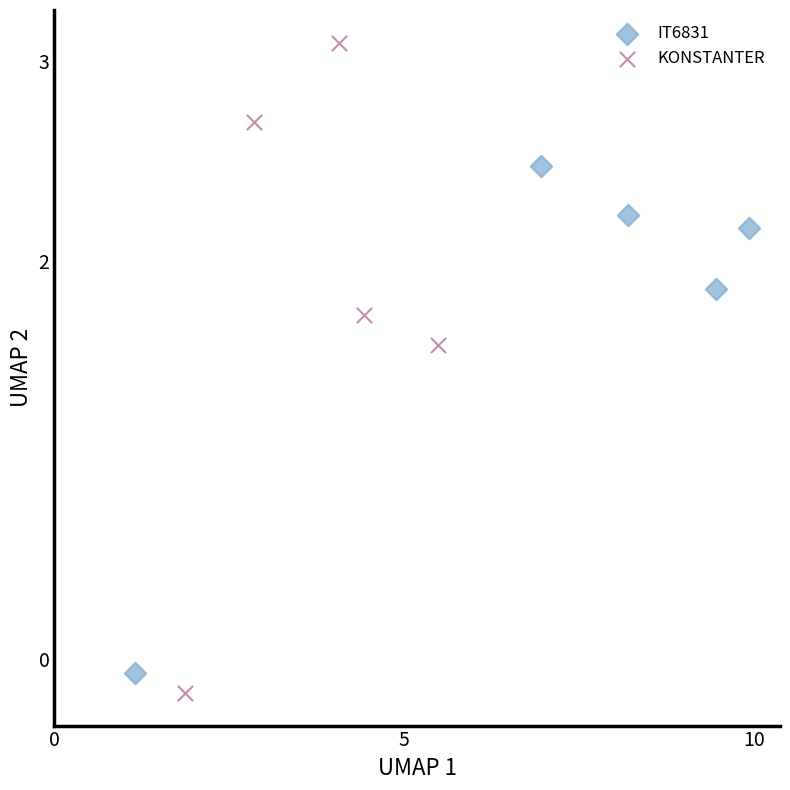

Which series has the widest spread of Y values?

KONSTANTER